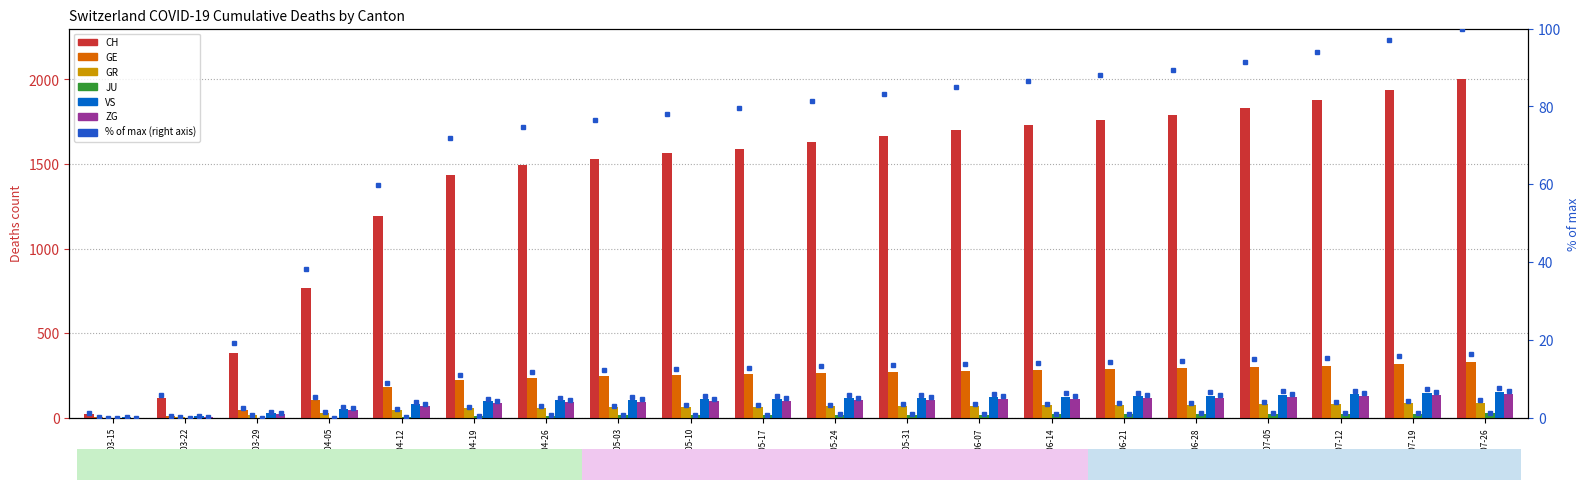

Reading right to left, extract all data points from this chart.

CH: 2000	1940	1880	1830	1790	1760	1730	1700	1665	1628	1590	1563	1530	1497	1437	1195	767	384	118	22
GE: 328	318	308	300	293	288	283	278	272	265	258	252	245	237	221	180	106	48	10	4
GR: 90	86	82	79	77	75	73	71	69	67	65	63	61	59	56	46	30	15	4	0
JU: 26	25	24	23	22	21	20	19	18	17	16	15	14	12	9	5	0	0	0	0
VS: 152	146	140	135	131	128	125	122	119	116	113	110	107	103	97	80	53	31	11	2
ZG: 140	134	128	123	119	116	113	110	107	104	101	98	95	92	87	72	48	22	6	0